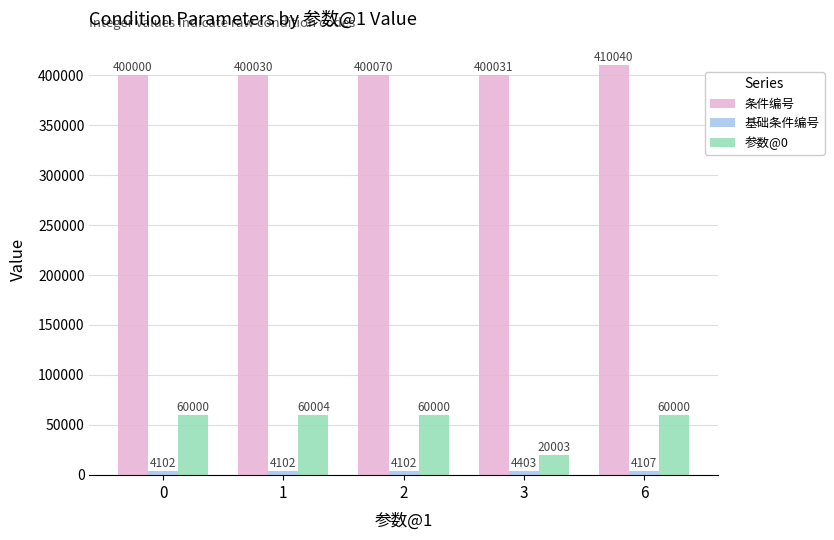

Which series has the widest spread of values?

参数@0